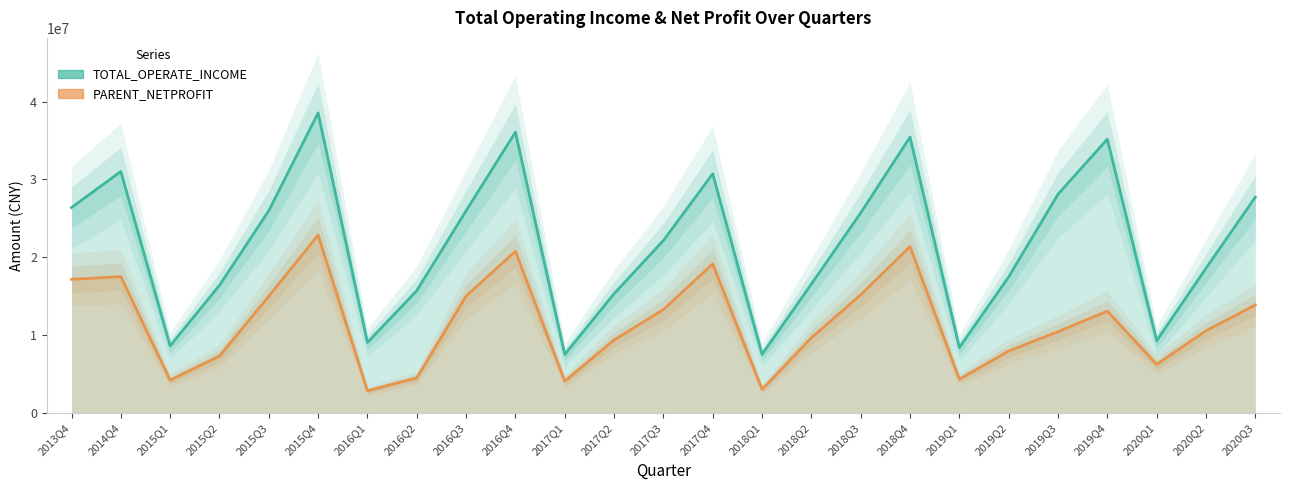

True or false: PARENT_NETPROFIT and TOTAL_OPERATE_INCOME intersect in this chart.

False